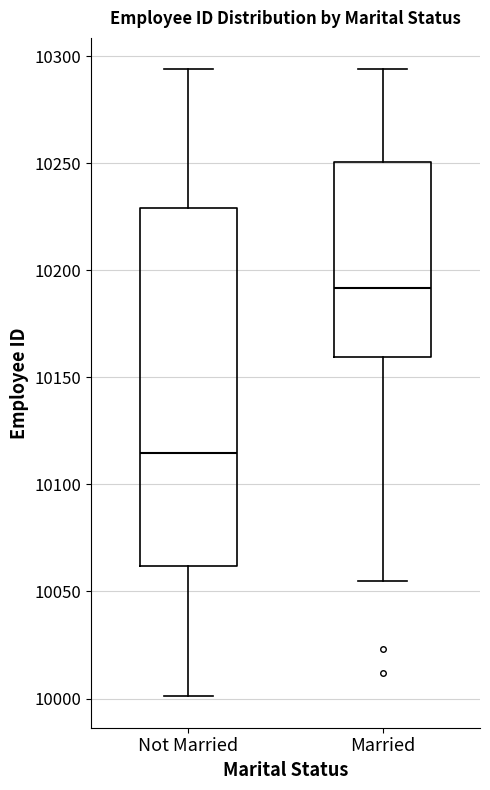

Which box's median line is the highest?

Married